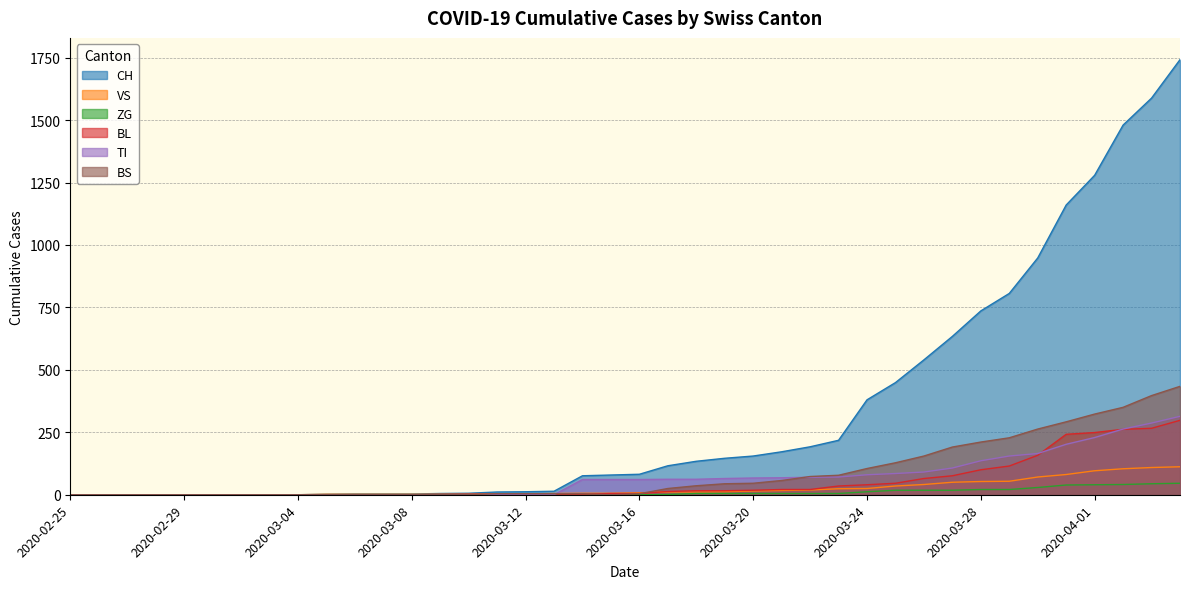

Read the VS value at 2020-03-18.

11